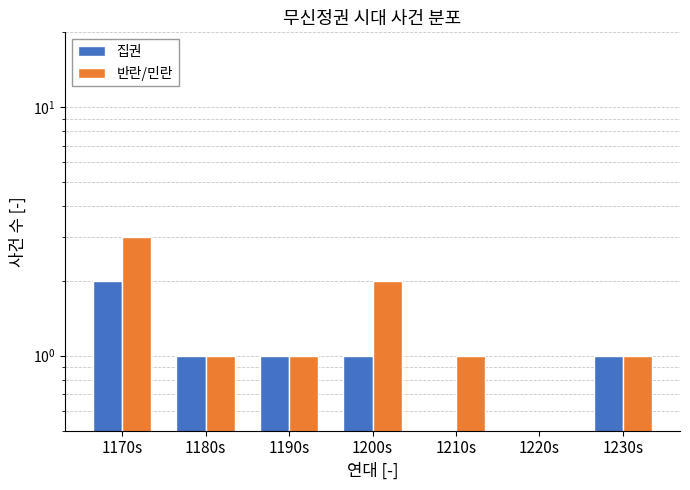

List the series in order of their overall mean, highest first.

반란/민란, 집권